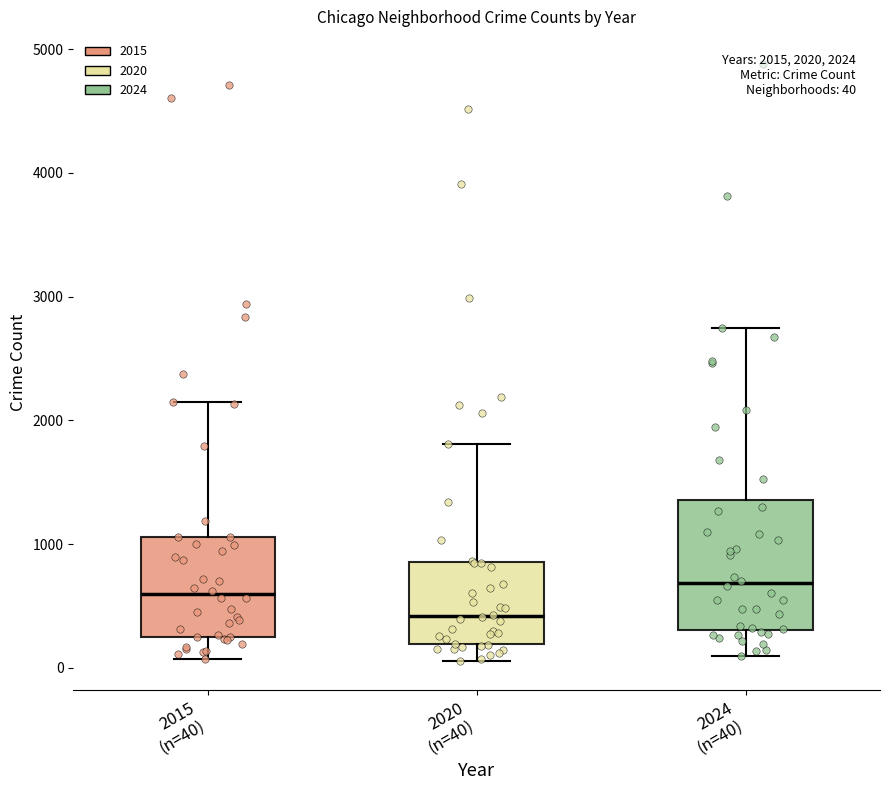

Comparing the boxes themselves (not the whiskers), which one is the tallest?

2024 (n=40)